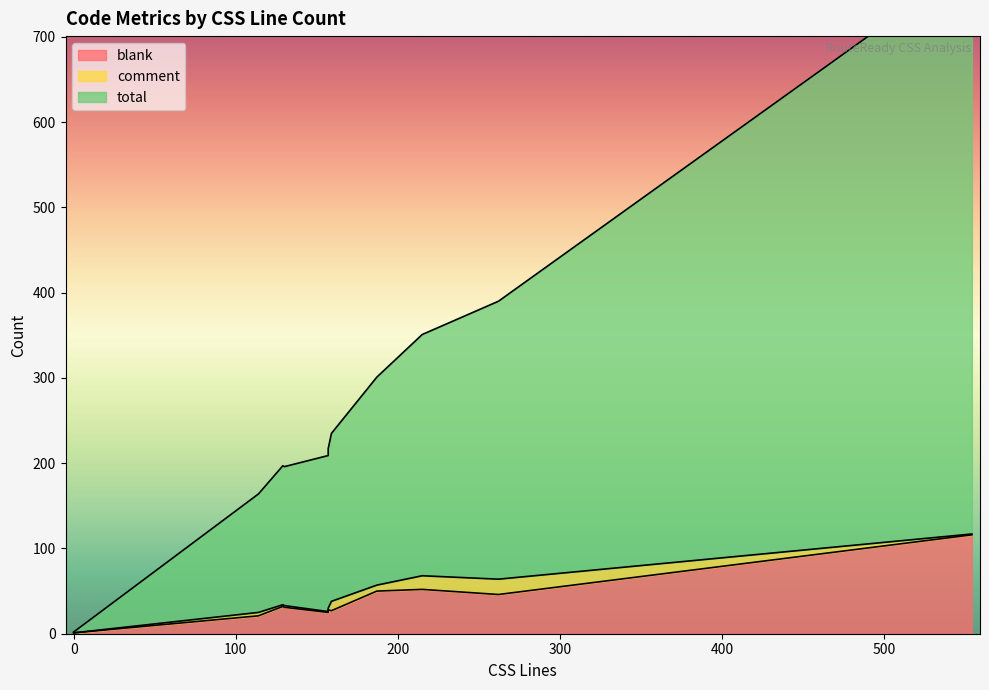

Does the chart have visible grid lines?

No